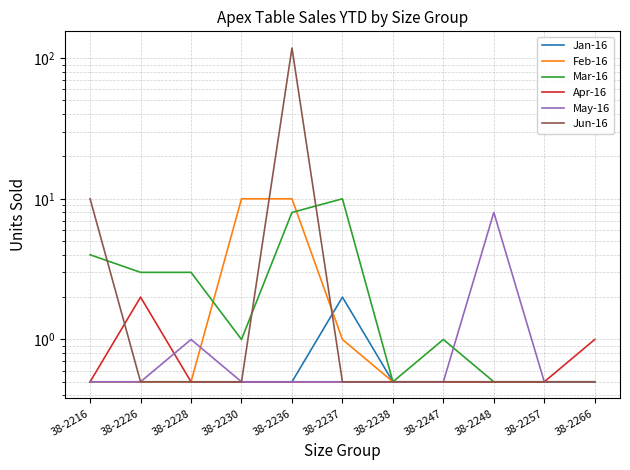

How many lines are shown in the chart?

6